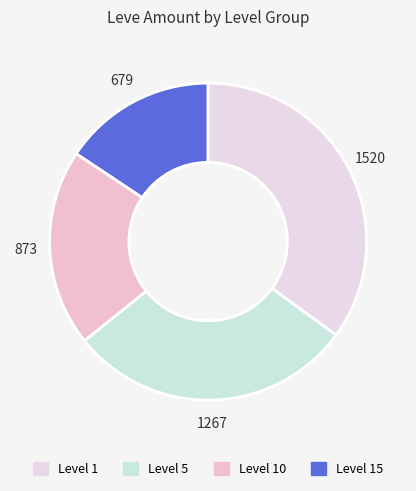

How many segments does this pie chart have?

4